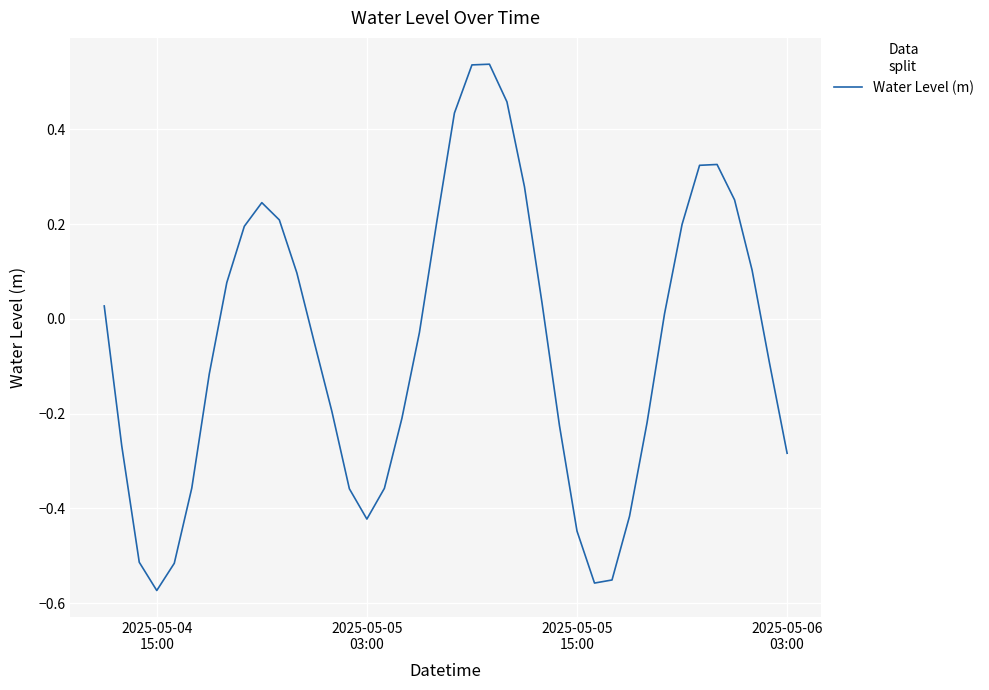

What is the difference between the maximum and minimum values?

1.1